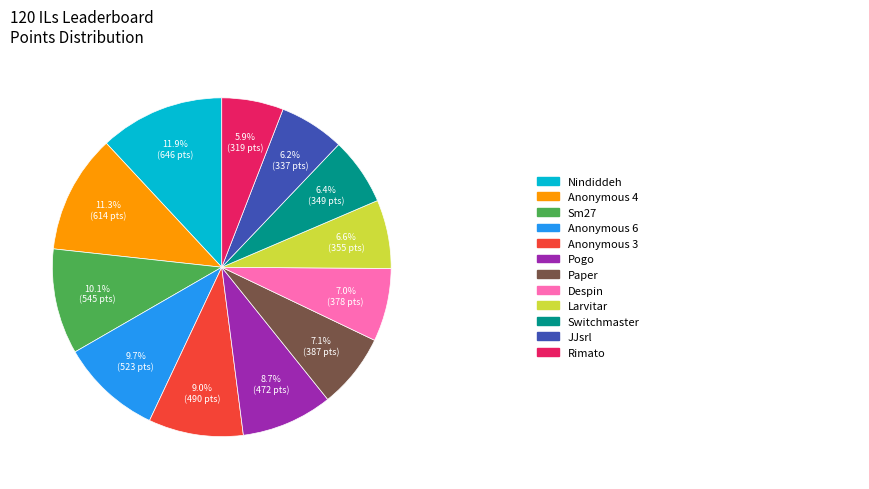

Is there any slice that represents more than half of the pie?

No